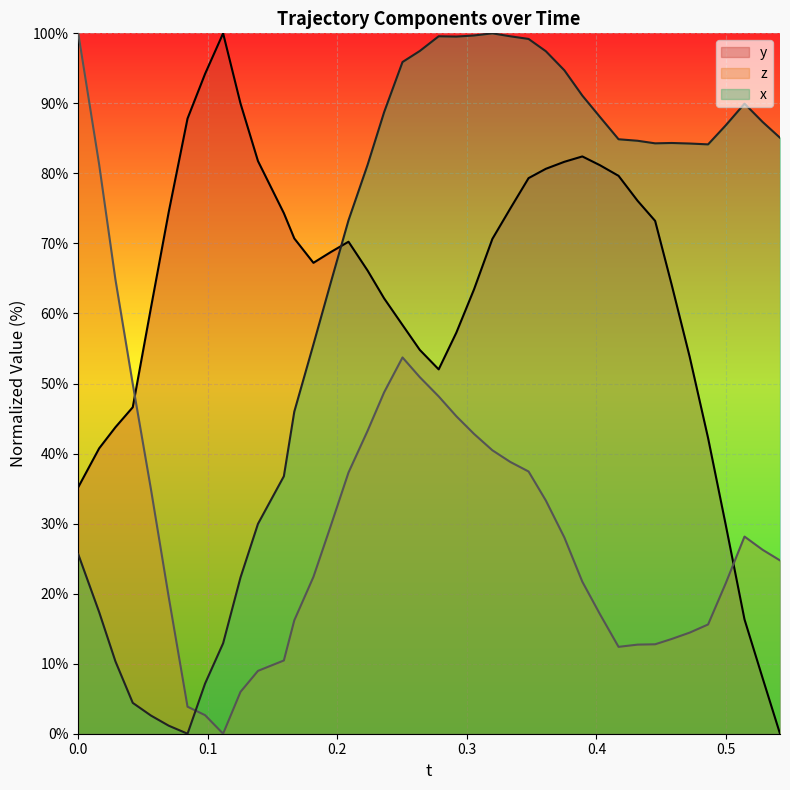

How many lines are shown in the chart?

3